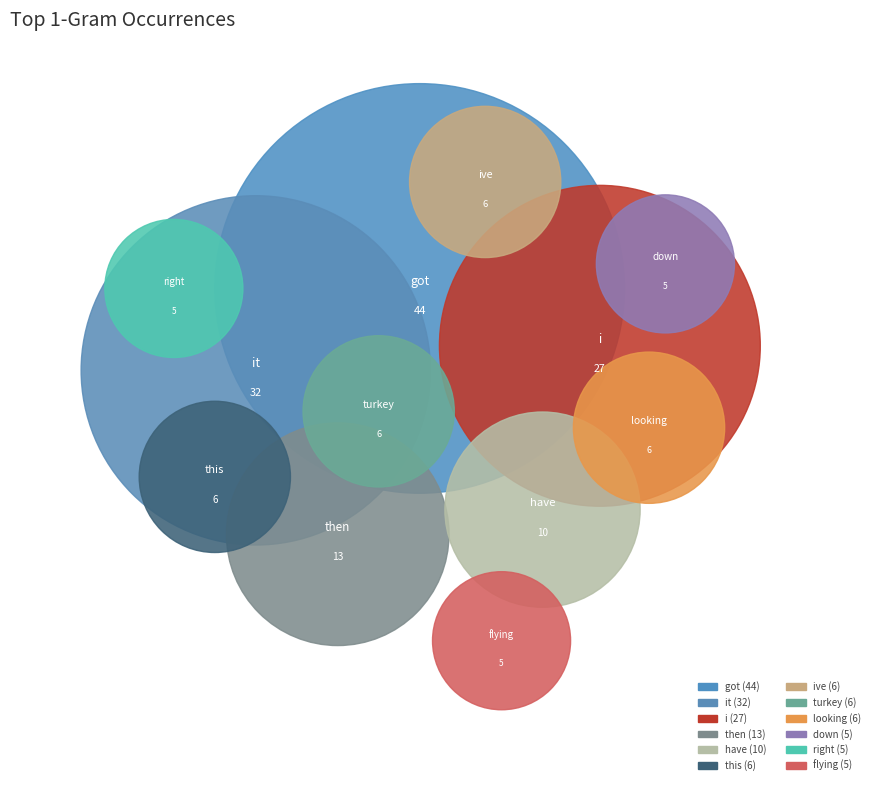

The turkey slice represents 4% of the pie. True or false?

True